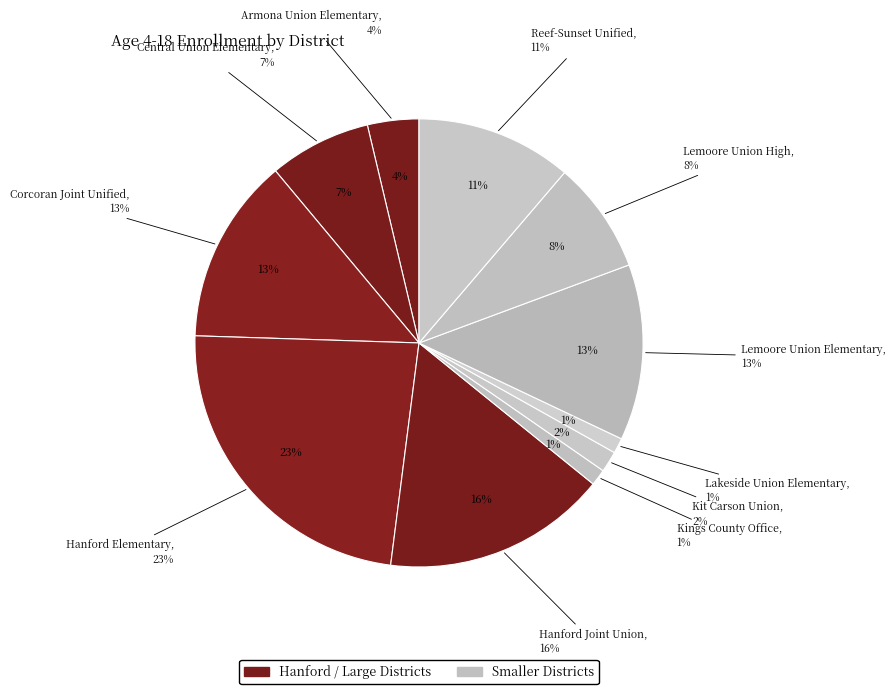

What is the largest slice in the pie chart?

Hanford Elementary